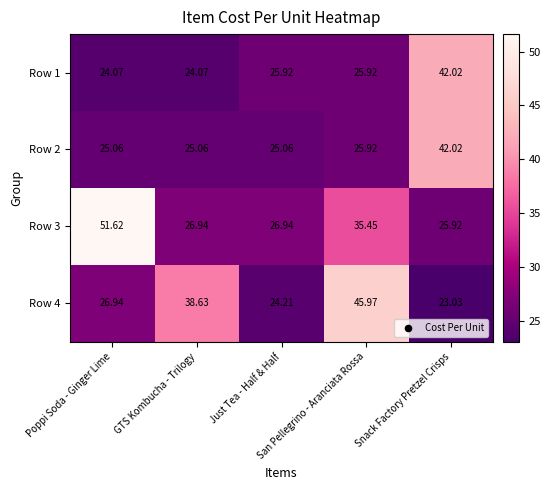

Between Just Tea - Half & Half and San Pellegrino - Aranciata Rossa, which series saw the biggest shift?

Row 4